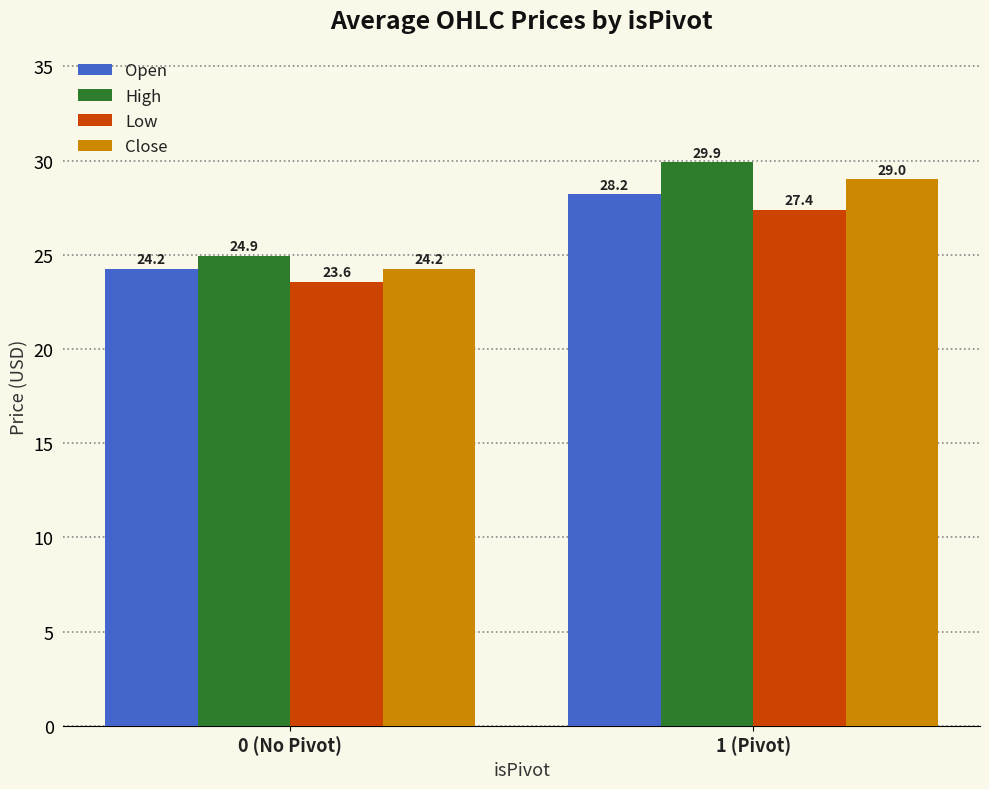

Read the Low value at 1 (Pivot).

27.4